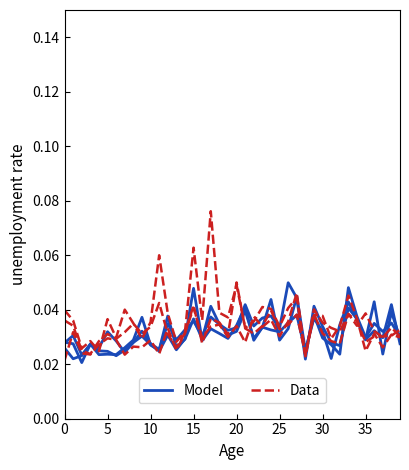

What is the label of the 30th point from the right?

10